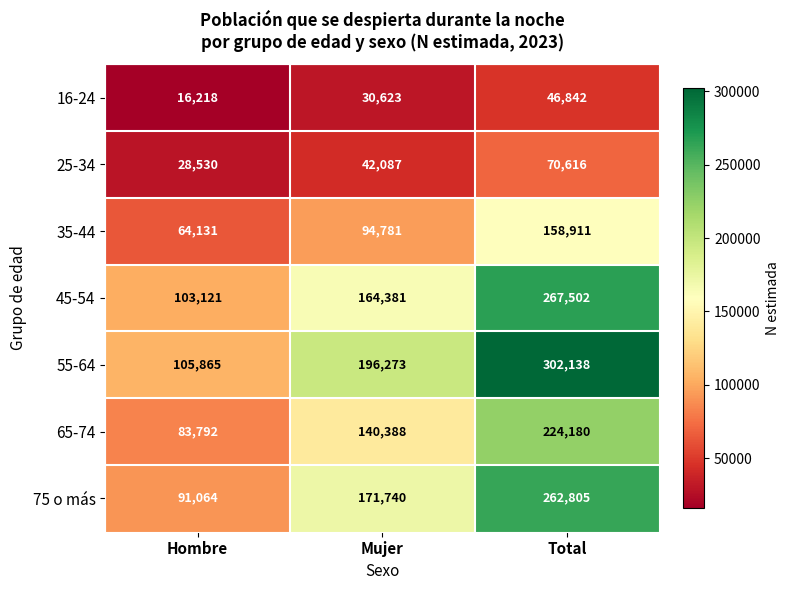

Is it true that 65-74 equals 205468 at Mujer?

False